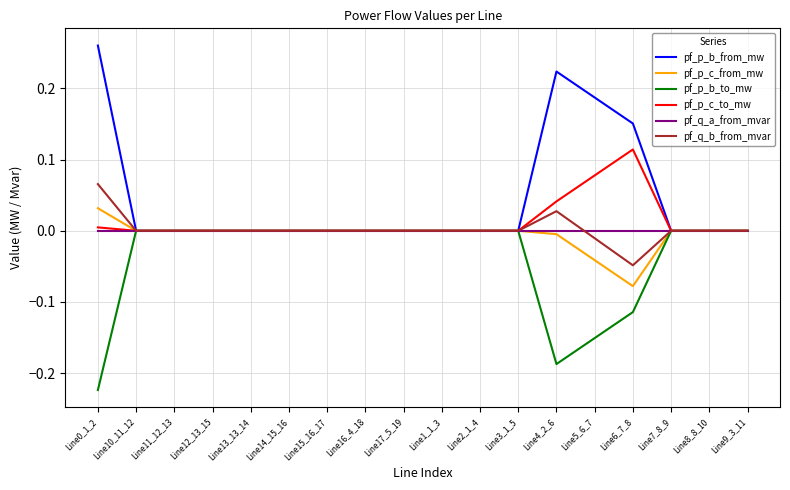

True or false: pf_p_c_to_mw has a value of 0.0 at Line11_12_13.

True